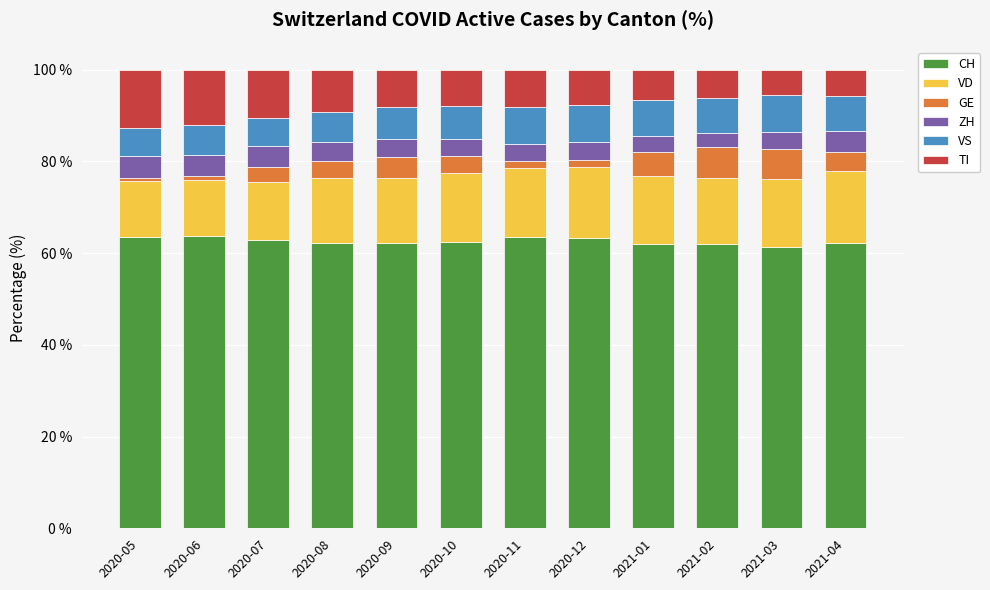

The value of CH at 2020-06 is 83.3. True or false?

False